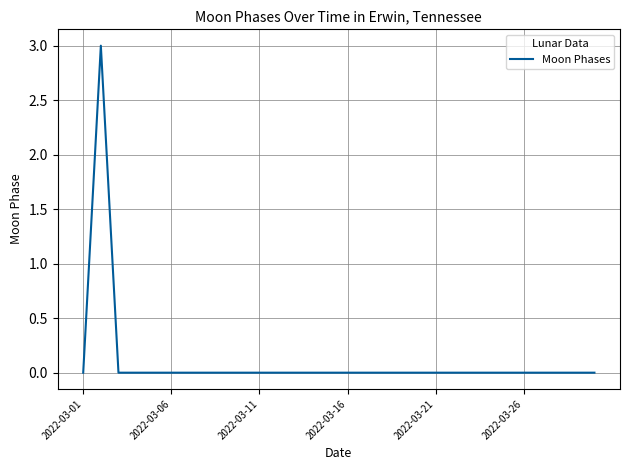

What is the greatest value displayed?

3